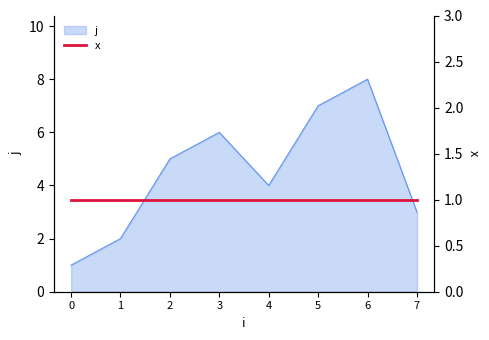

What is the ratio of the value at 6 to the value at 5?

1.1